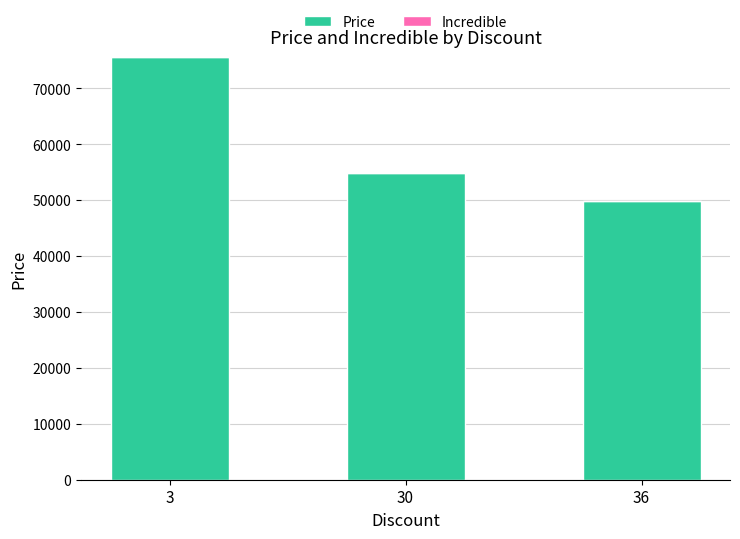

What is the approximate value at 3, to the nearest 10?

75560